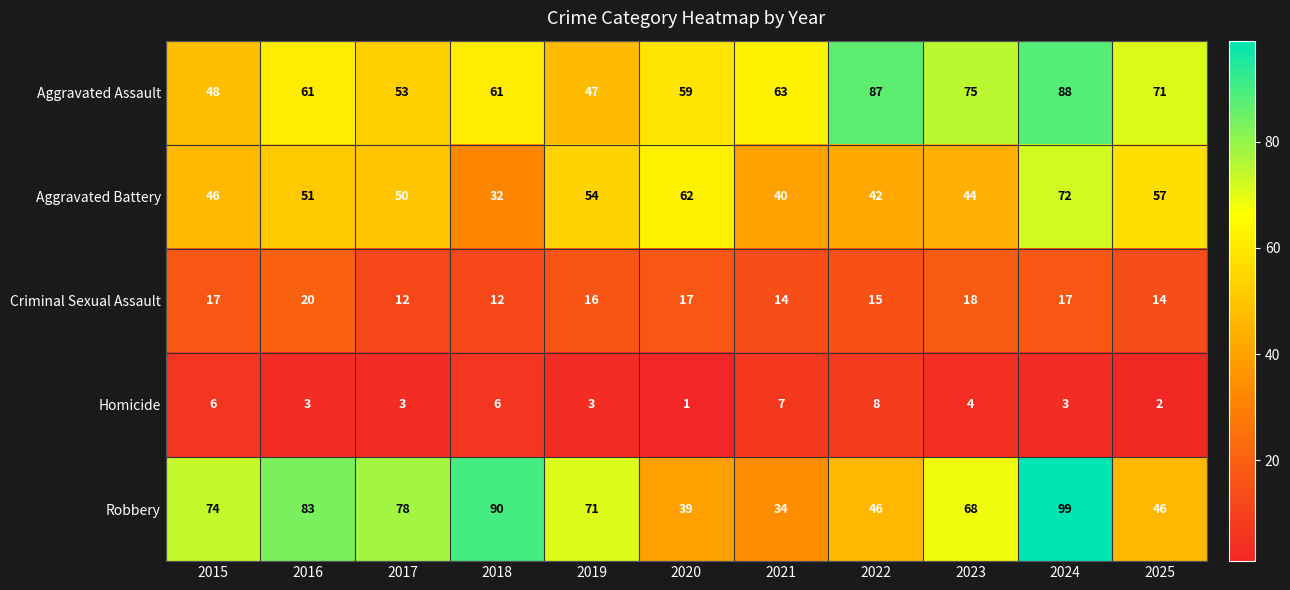

At which label does Robbery first exceed 71?

2015